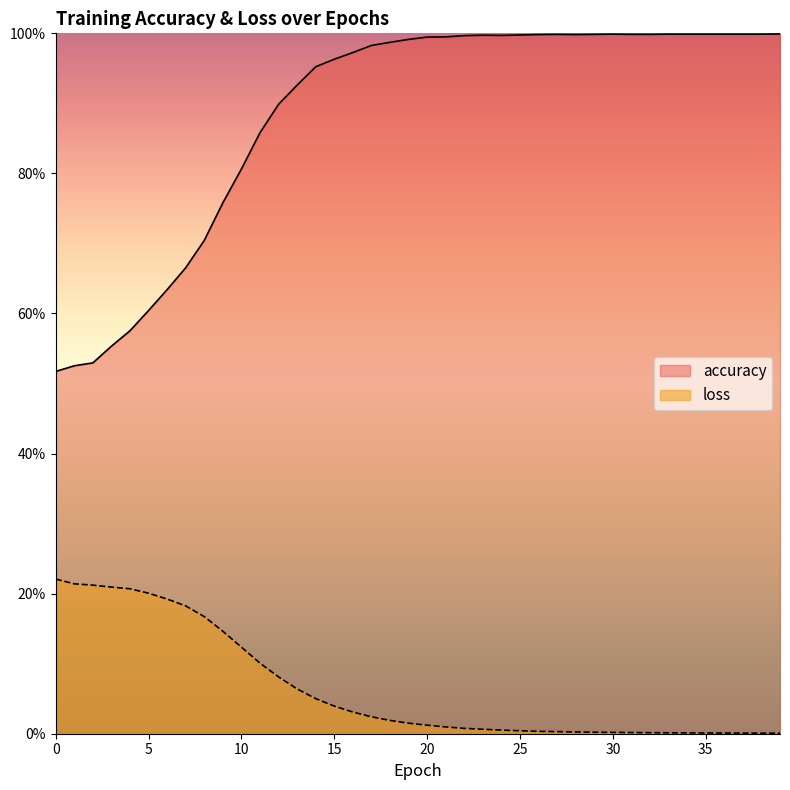

Reading right to left, list all the values displayed in this chart.

accuracy: 39=1.0	38=1.0	37=1.0	36=1.0	35=1.0	34=1.0	33=1.0	32=1.0	31=1.0	30=1.0	29=1.0	28=1.0	27=1.0	26=1.0	25=1.0	24=1.0	23=1.0	22=1.0	21=1.0	20=1.0	19=1.0	18=1.0	17=1.0	16=1.0	15=1.0	14=1.0	13=0.9	12=0.9	11=0.9	10=0.8	9=0.8	8=0.7	7=0.7	6=0.6	5=0.6	4=0.6	3=0.6	2=0.5	1=0.5	0=0.5
loss: 39=0.0	38=0.0	37=0.0	36=0.0	35=0.0	34=0.0	33=0.0	32=0.0	31=0.0	30=0.0	29=0.0	28=0.0	27=0.0	26=0.0	25=0.0	24=0.0	23=0.0	22=0.0	21=0.0	20=0.0	19=0.0	18=0.0	17=0.0	16=0.0	15=0.0	14=0.1	13=0.1	12=0.1	11=0.1	10=0.1	9=0.1	8=0.2	7=0.2	6=0.2	5=0.2	4=0.2	3=0.2	2=0.2	1=0.2	0=0.2